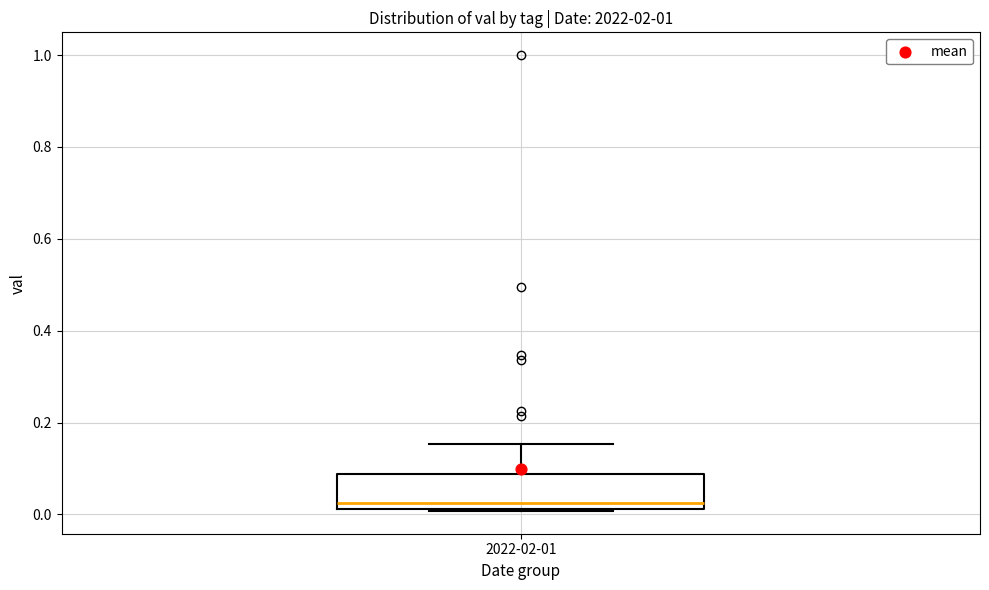

Where is the upper edge of the box for 2022-02-01 on the y-axis? The values are not printed on the chart, so give them approximately, as read against the axis.

0.08